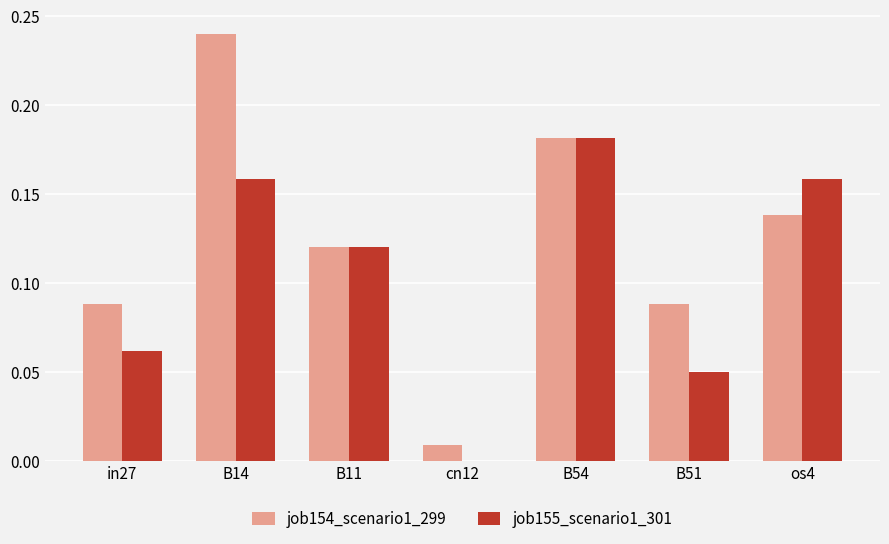

Count the number of data series in this chart.

2